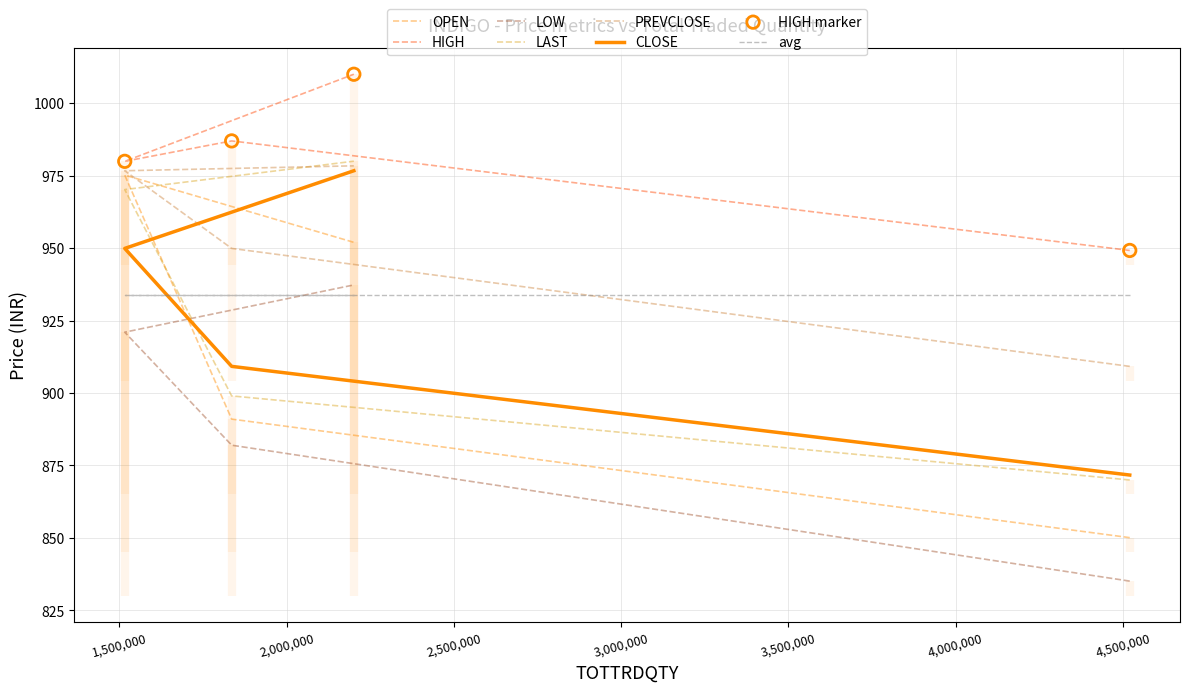

Is the value of HIGH at 1835738 greater than the value of CLOSE at 1516094?

Yes